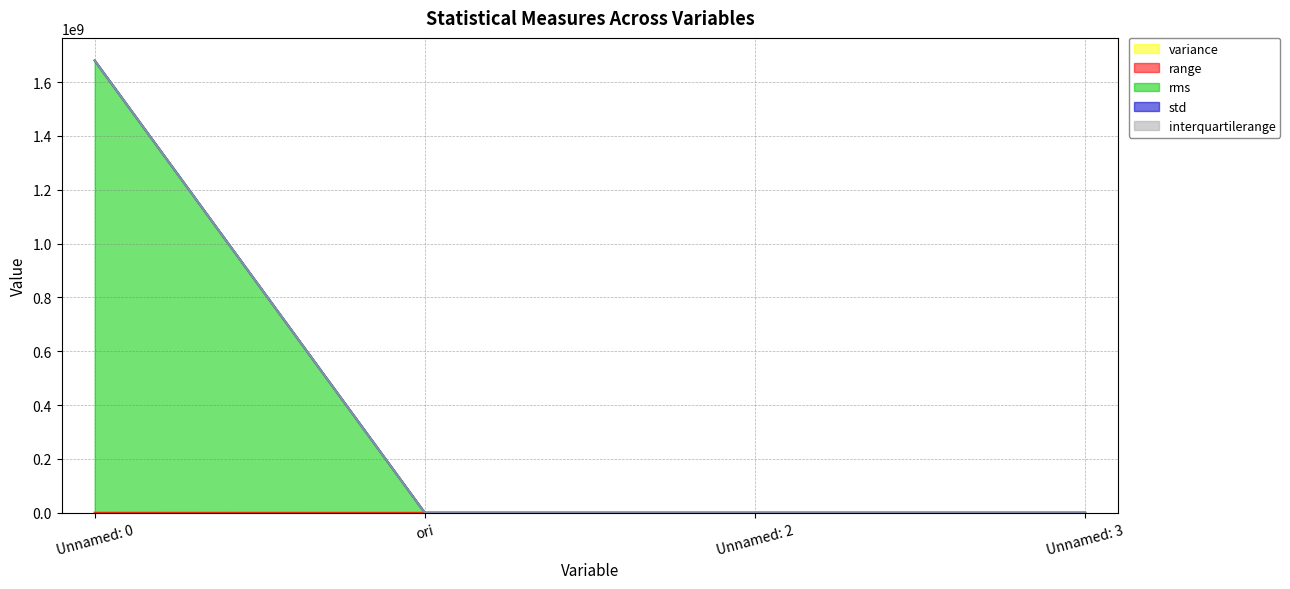

What is the difference between the interquartilerange values at Unnamed: 0 and ori?

309786.2